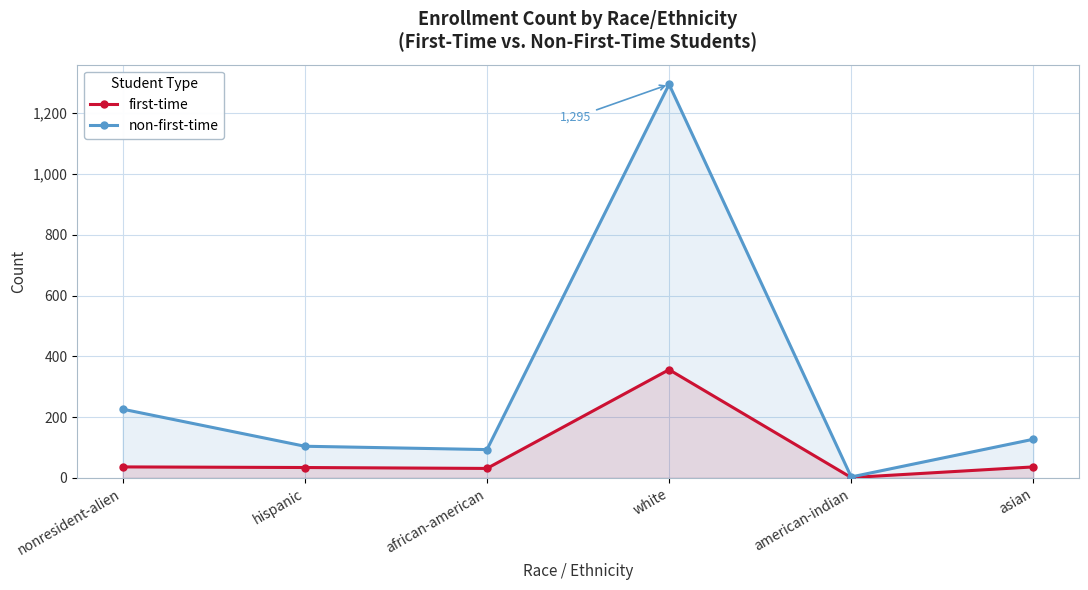

Reading left to right, extract all data points from this chart.

first-time: 36	34	31	356	1	36
non-first-time: 226	104	93	1295	3	127